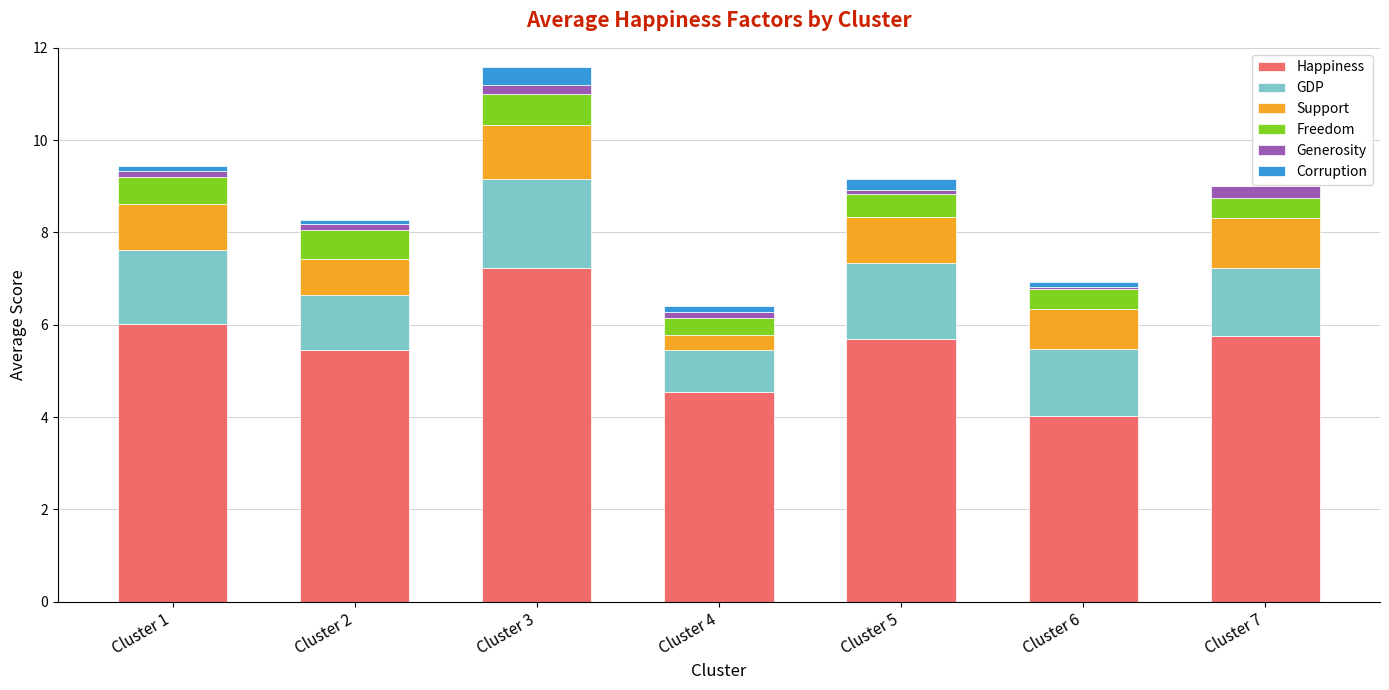

At which category is the sum across all series the highest?

Cluster 3